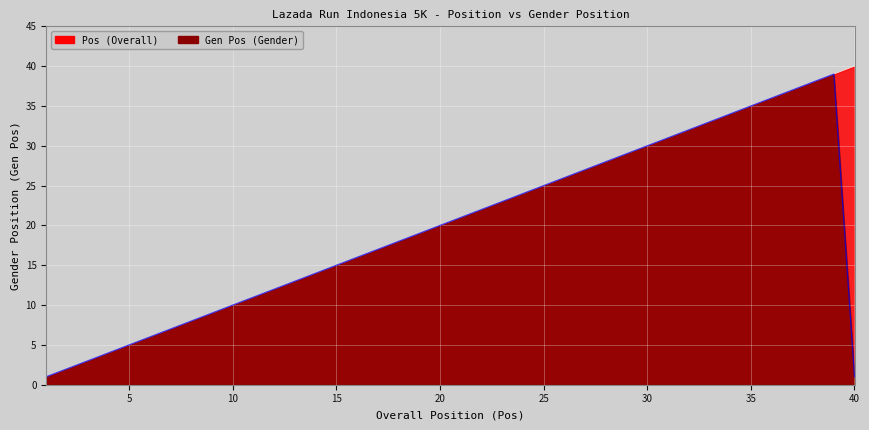

Count the number of data series in this chart.

2